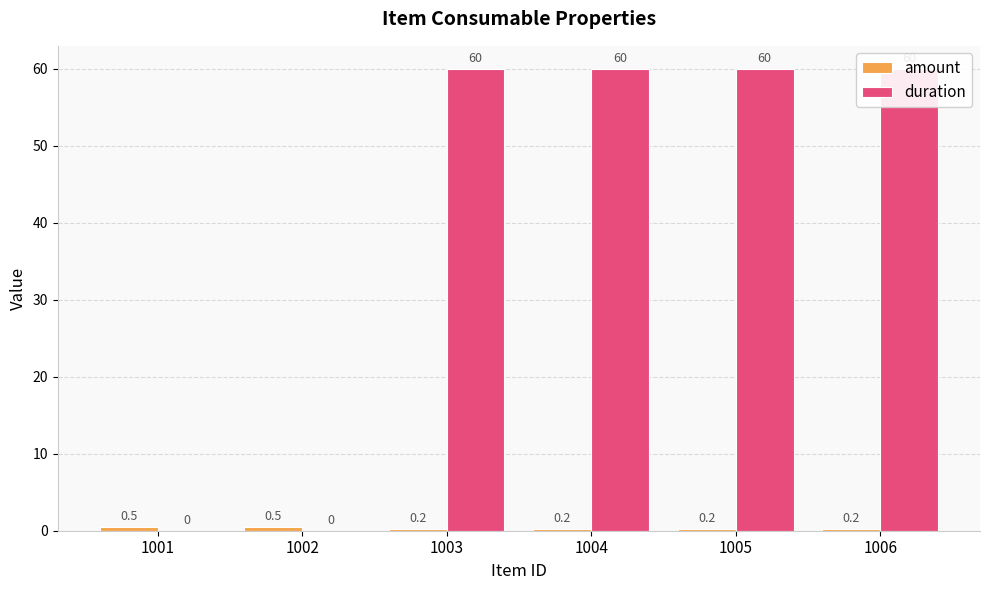

At 1001, list the series in order from smallest to largest.

duration, amount